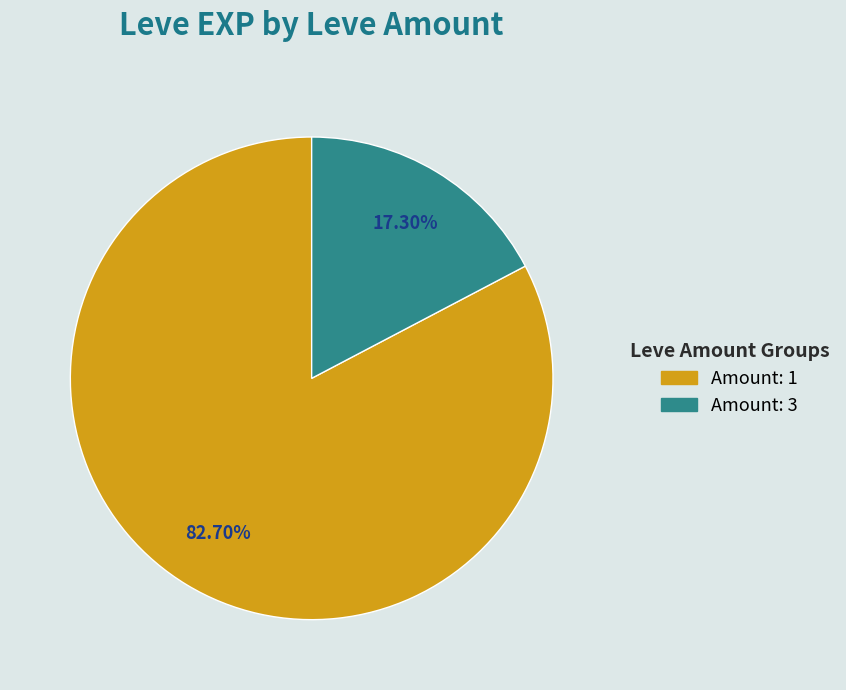

Rank the categories by value from lowest to highest.

Amount: 3, Amount: 1